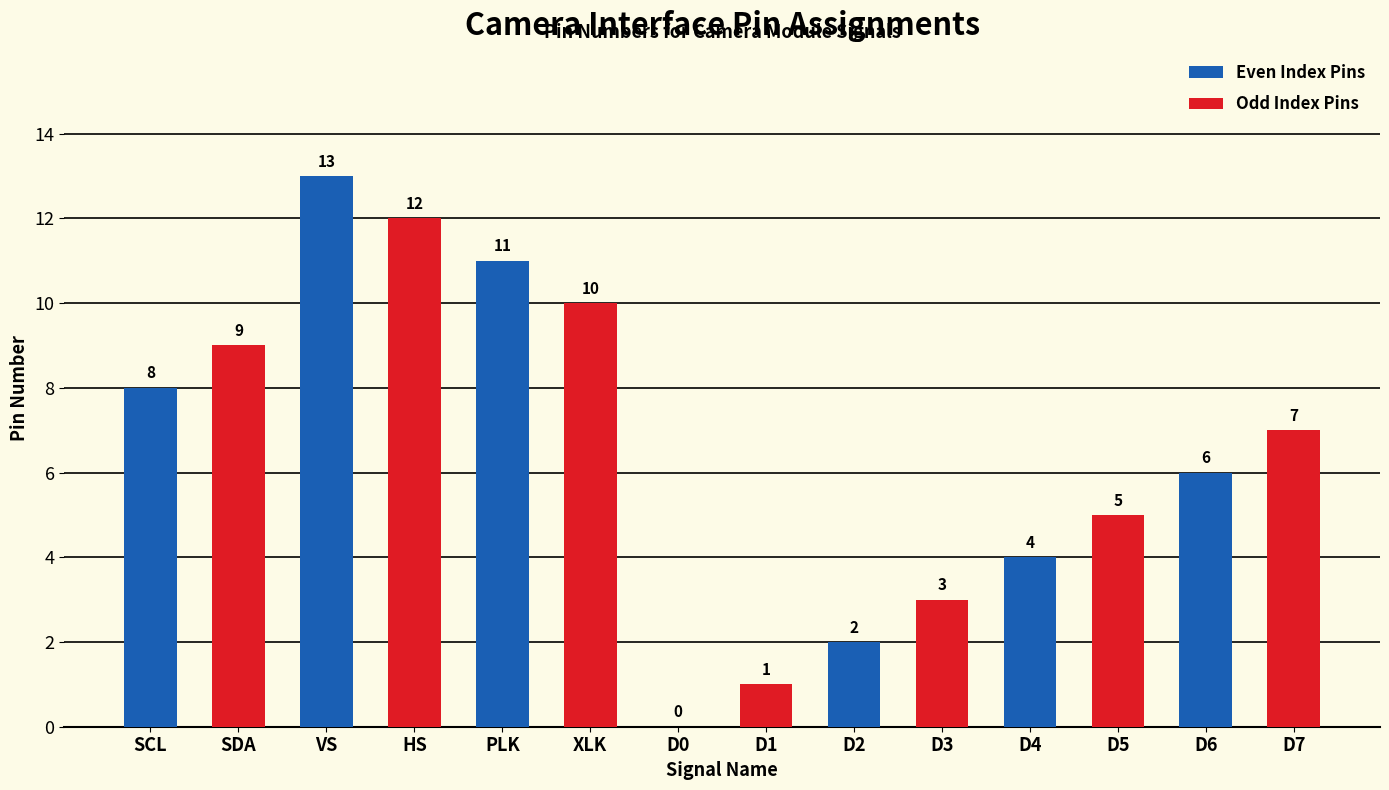

Which series changed the most between PLK and D6?

Even Index Pins